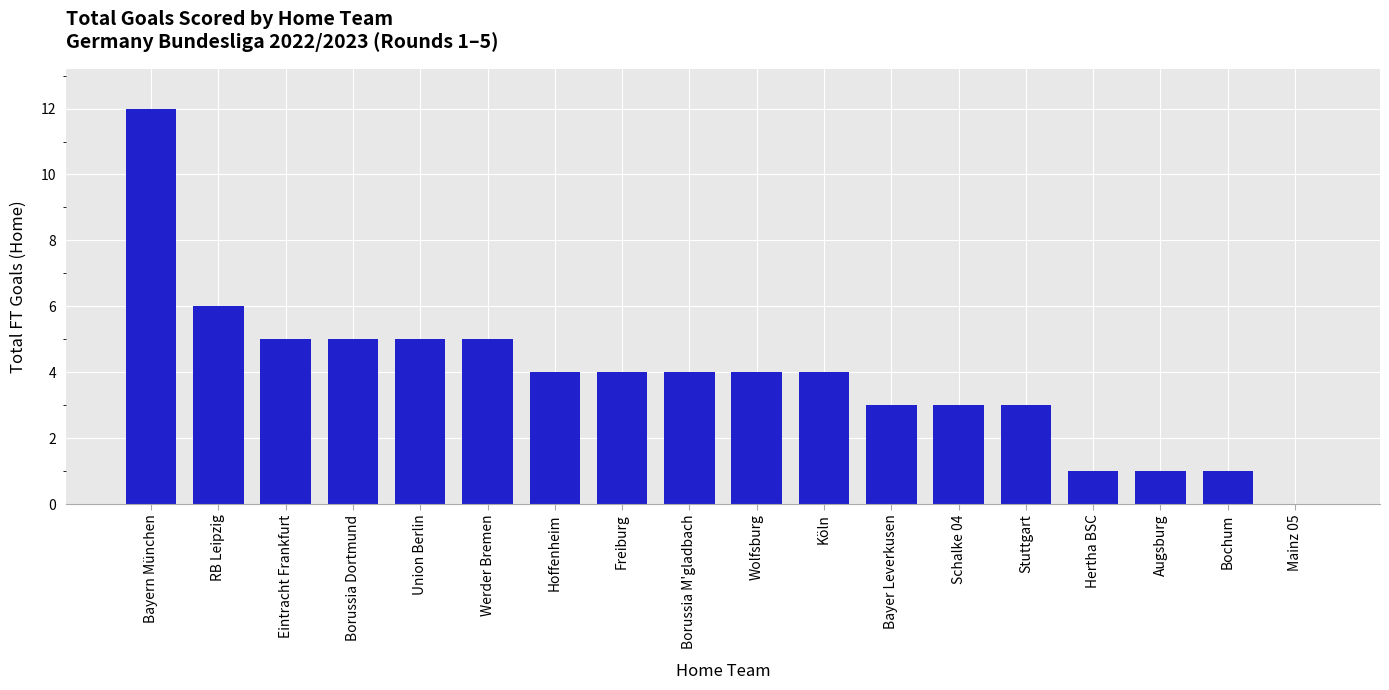

True or false: the data shows 1 at Bochum.

True